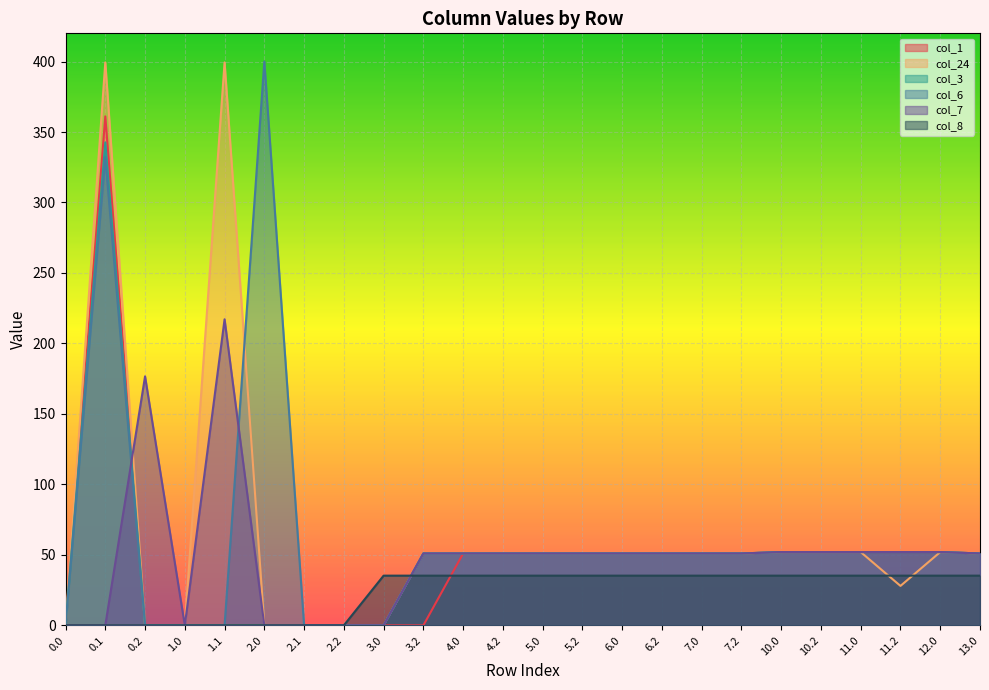

What is the label of the 19th point from the right?

2.0